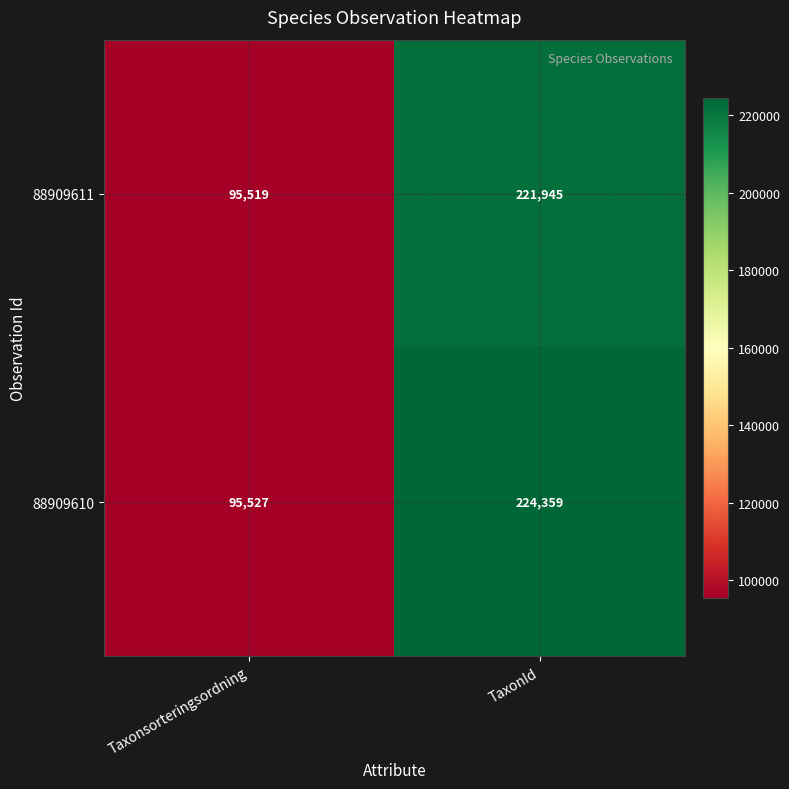

What is the sum of the 88909610 values at Taxonsorteringsordning and TaxonId?

319886